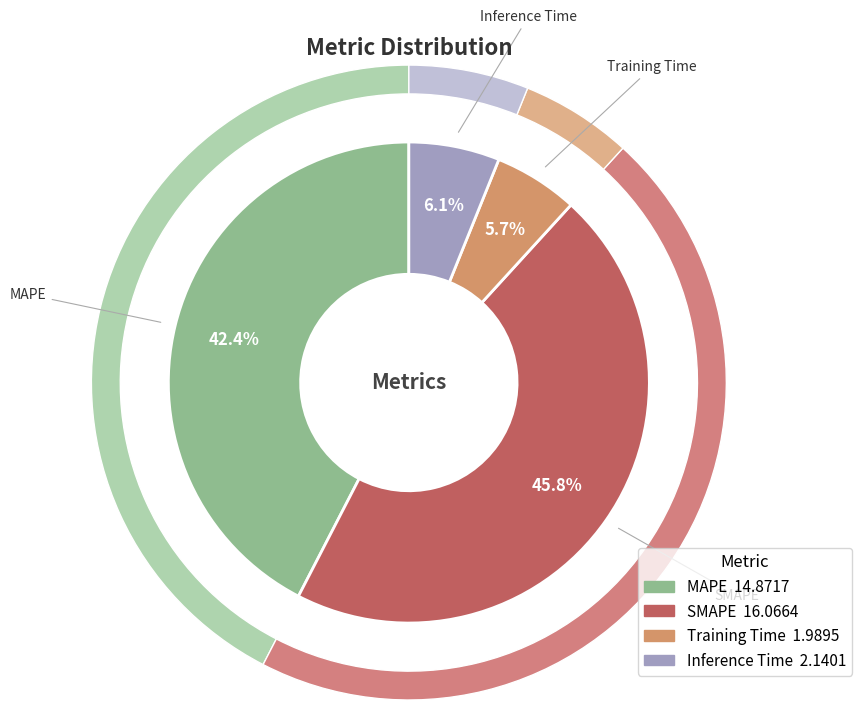

To the nearest percent, what is the difference between the Inference Time and SMAPE slice percentages?

40%